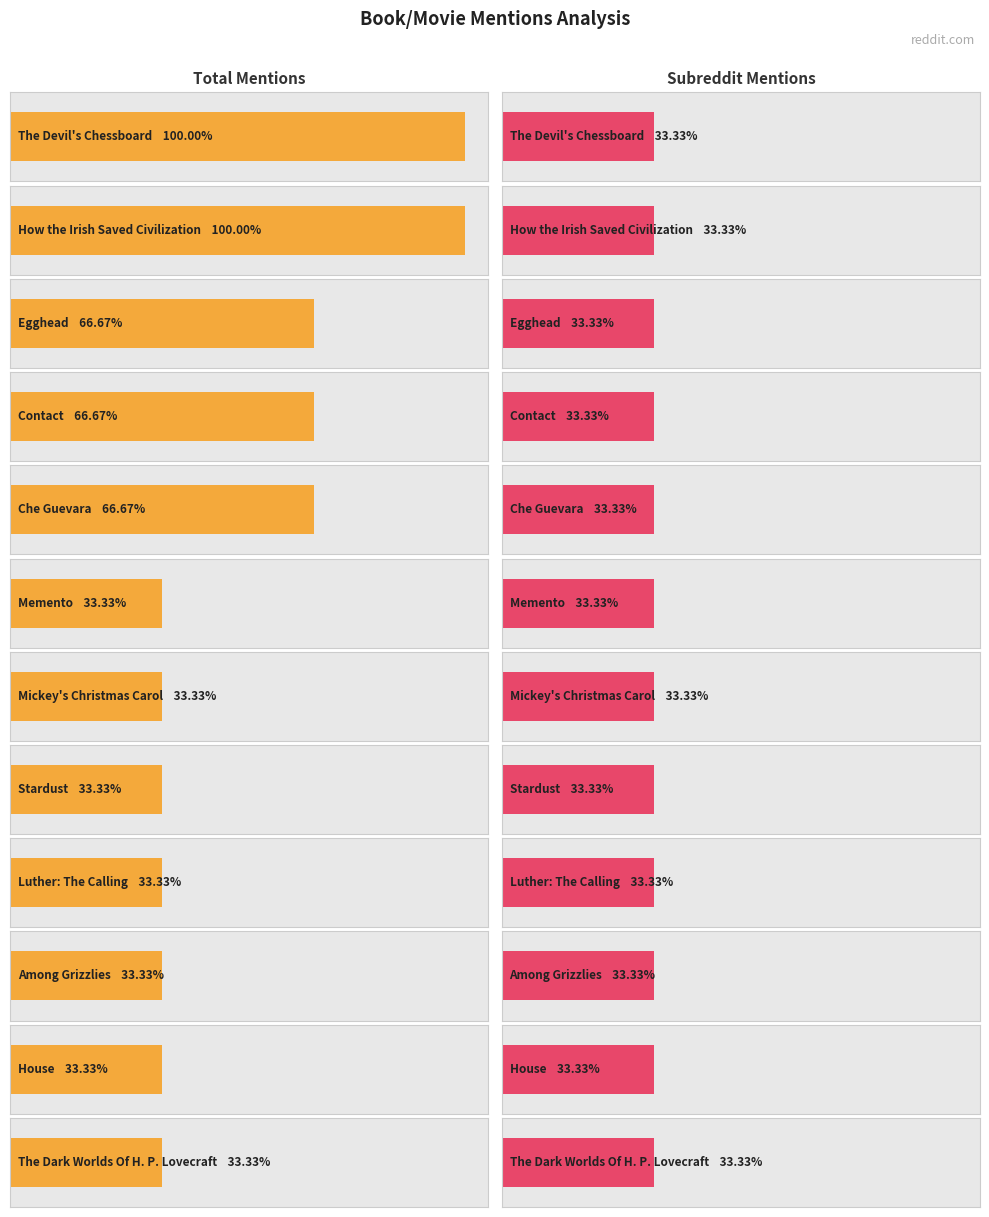

Which category has the highest value in the subreddit_mentions series?

The Devil's Chessboard